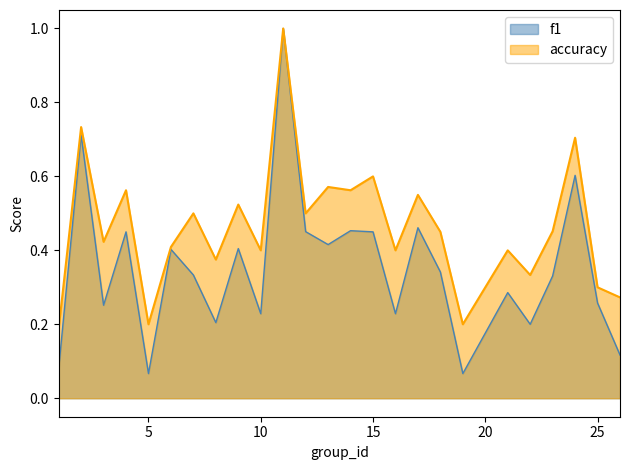

What is the average value of the accuracy series?

0.5